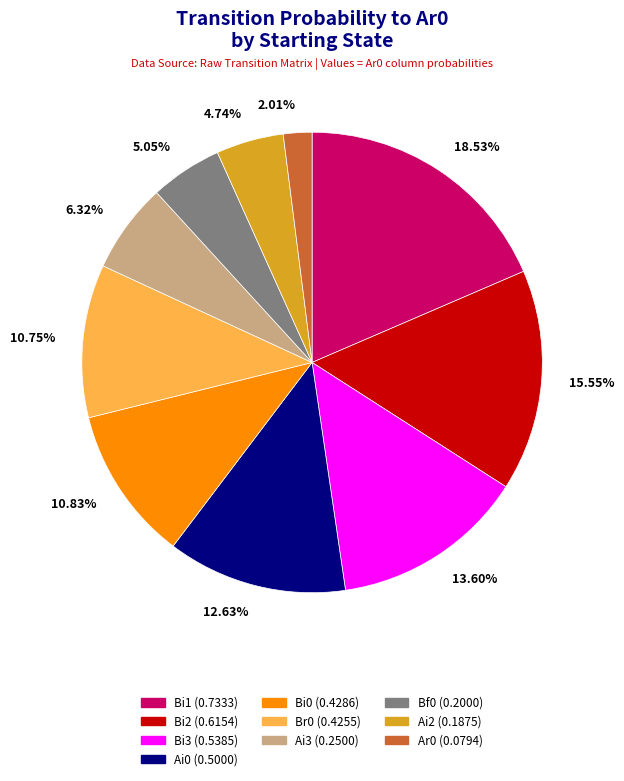

Does any single category account for the majority?

No